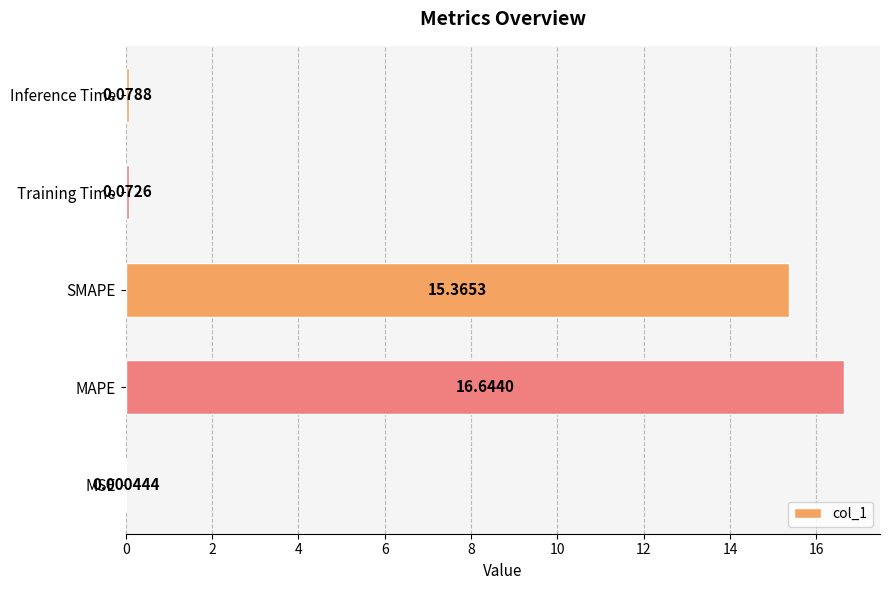

Which category has the highest value across all series?

MAPE